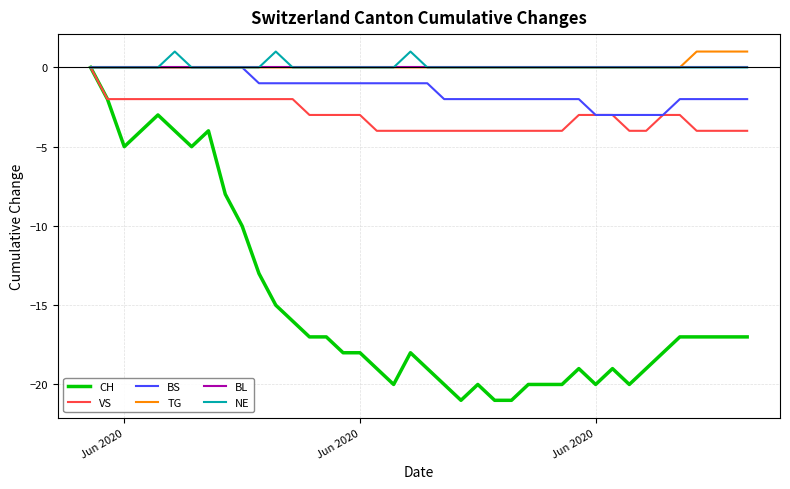

Which series has the largest range (max minus min)?

CH